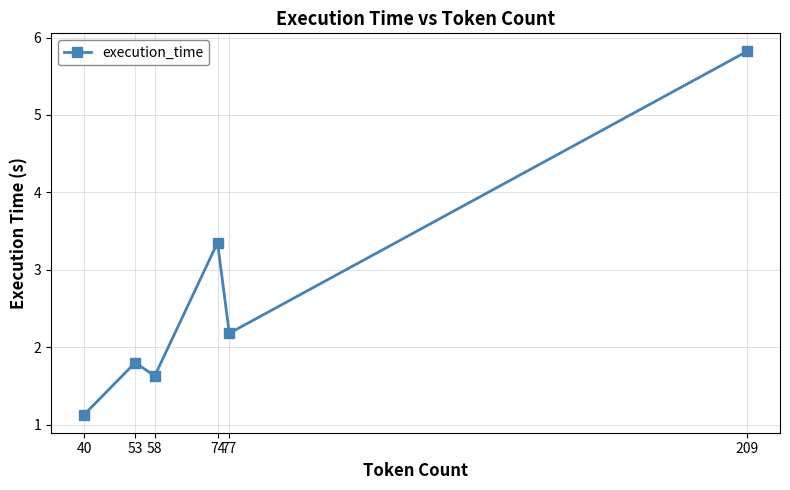

Reading left to right, what are all the values shown in this chart?

1.1	1.8	1.6	3.4	2.2	5.8